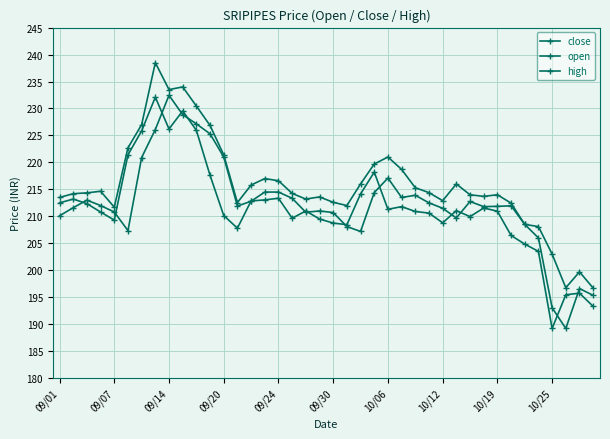

Does the chart have visible grid lines?

Yes